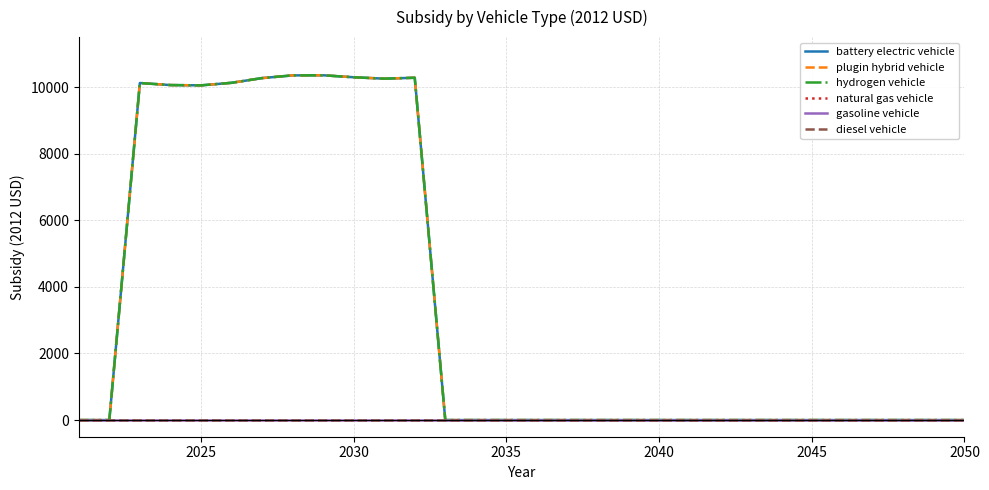

Is this an area chart (filled region under the line)?

No